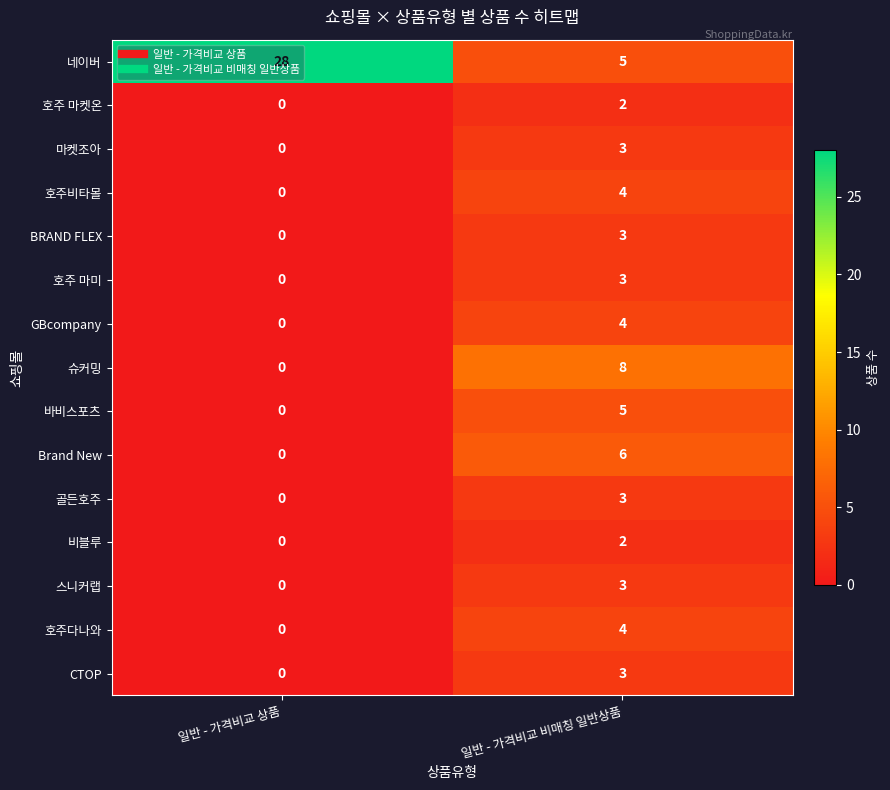

Where is 호주비타몰 nearest to the value 2?

일반 - 가격비교 상품